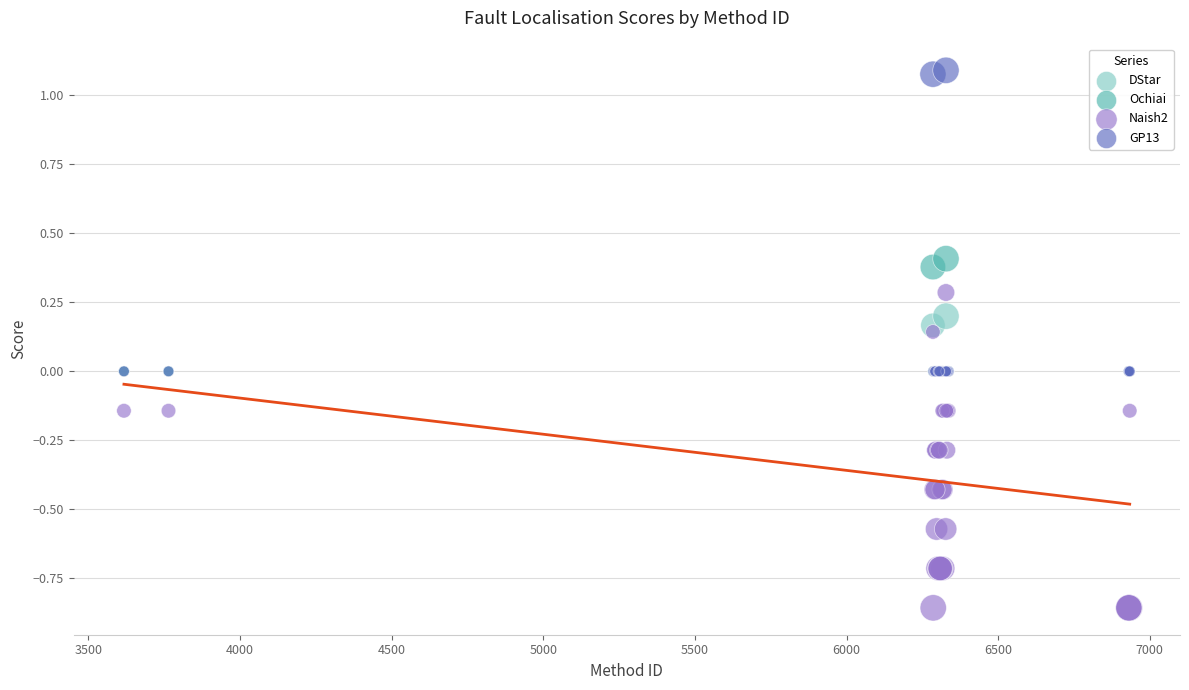

What are all the series names shown in the legend?

DStar, Ochiai, Naish2, GP13